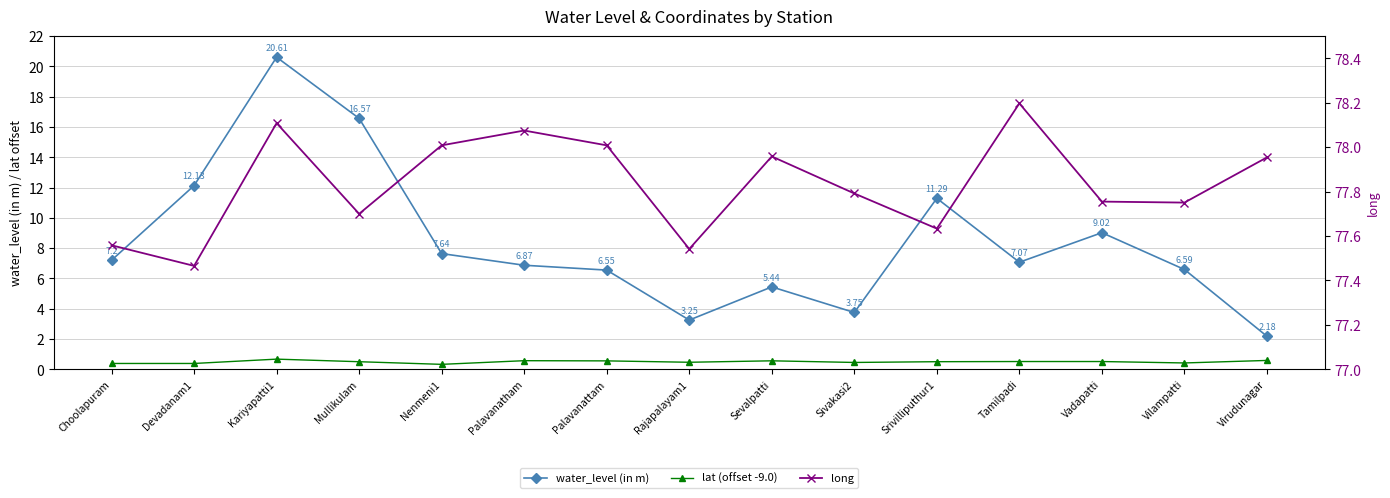

At which category does the chart reach its minimum across all series?

Nenmeni1